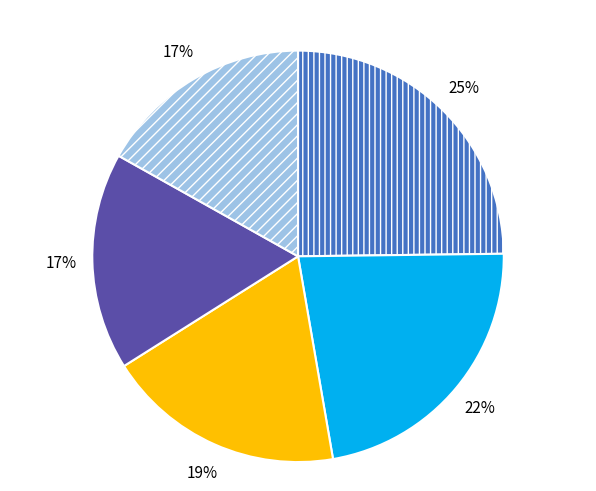

Is there a majority slice in this chart?

No